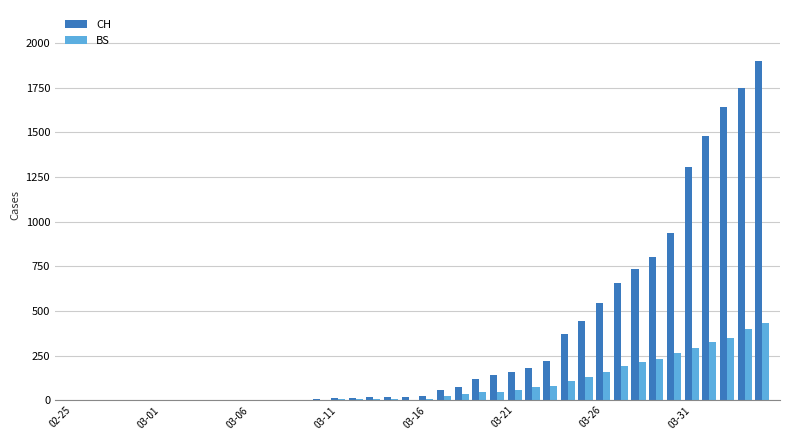

What is the sum of all CH values?

13621